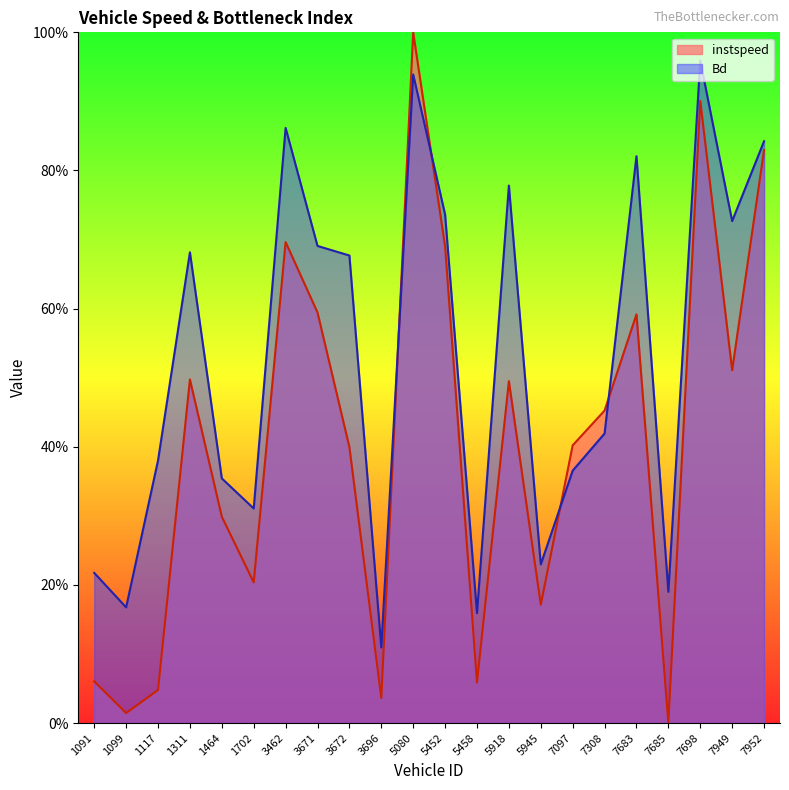

Which series has the largest range (max minus min)?

instspeed